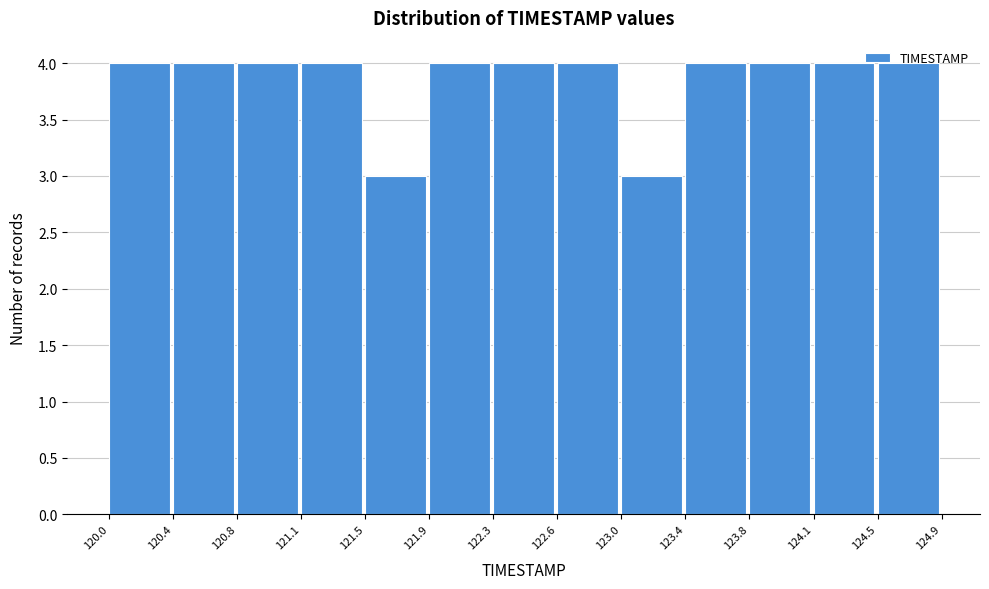

Reading left to right, list every bar in this chart as the range it spans on the x-axis followed by its height. The values are not printed on the chart, so give them approximately, as read against the axis.

120.0 to 120.4: 4
120.4 to 120.8: 4
120.8 to 121.1: 4
121.1 to 121.5: 4
121.5 to 121.9: 3
121.9 to 122.3: 4
122.3 to 122.6: 4
122.6 to 123.0: 4
123.0 to 123.4: 3
123.4 to 123.8: 4
123.8 to 124.1: 4
124.1 to 124.5: 4
124.5 to 124.9: 4